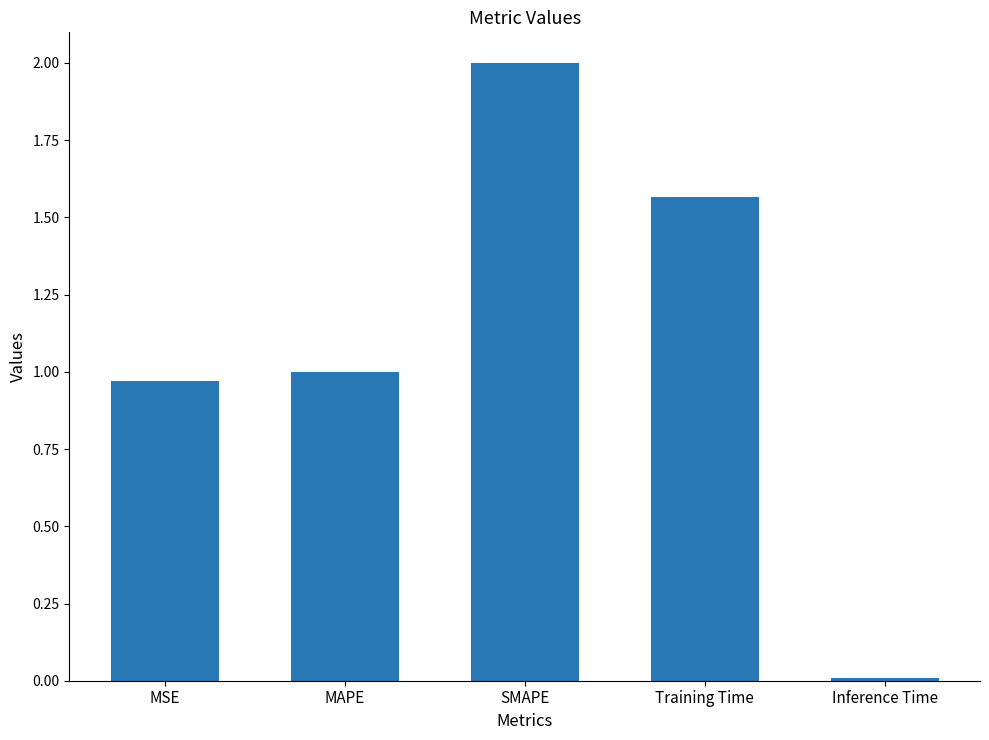

What is the label of the 4th bar from the right?

MAPE